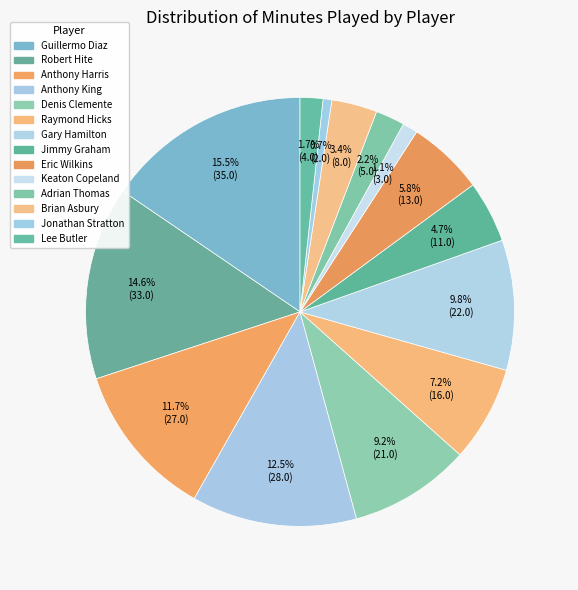

True or false: Keaton Copeland accounts for 1% of the total.

True